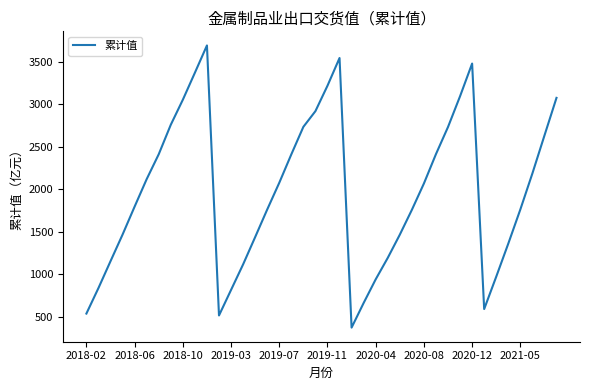

What is the minimum value shown in the chart?

375.2